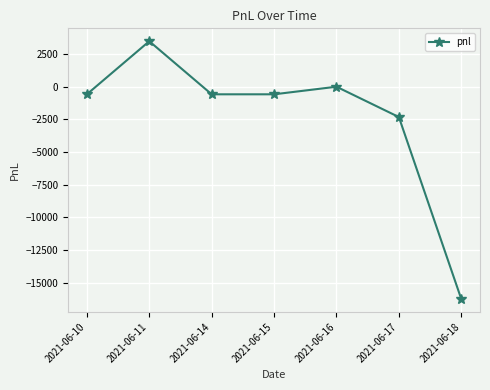

What is the average value?

-2403